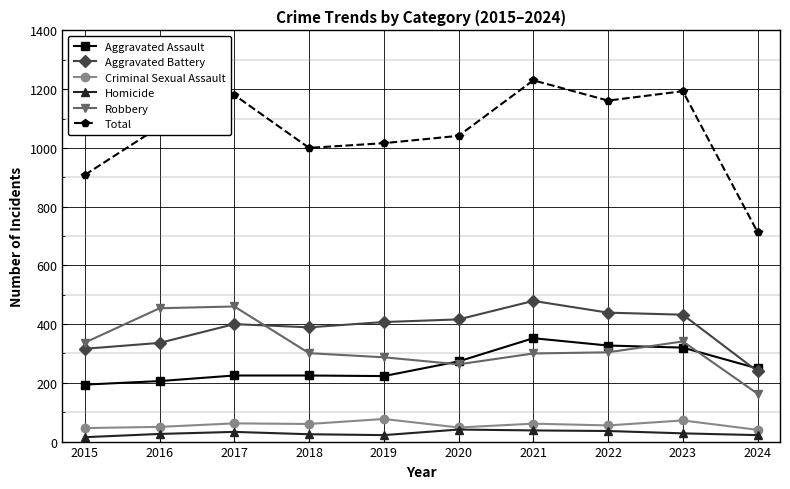

How many lines are shown in the chart?

6